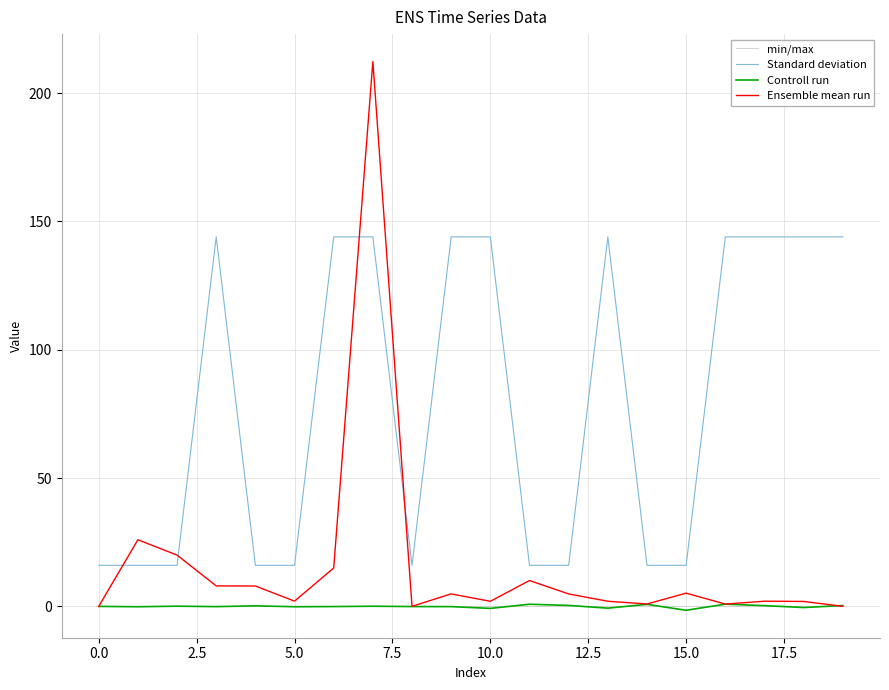

True or false: Controll run and Standard deviation intersect in this chart.

False